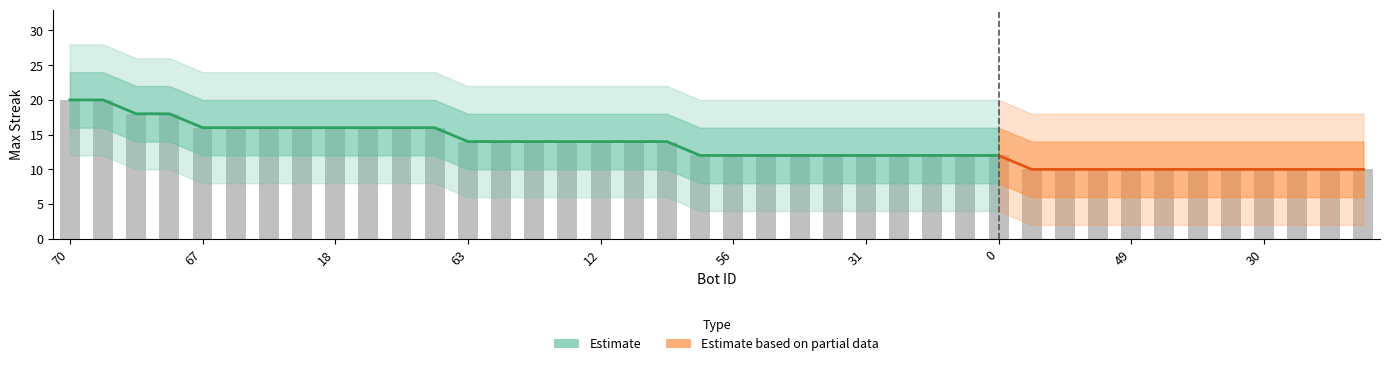

What is the sum of the values at 69 and 41?

28